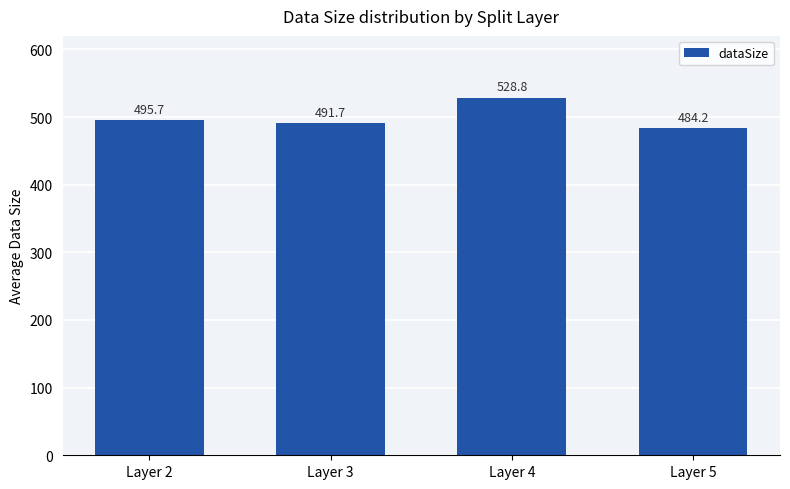

At which label does the data first exceed 495?

Layer 2